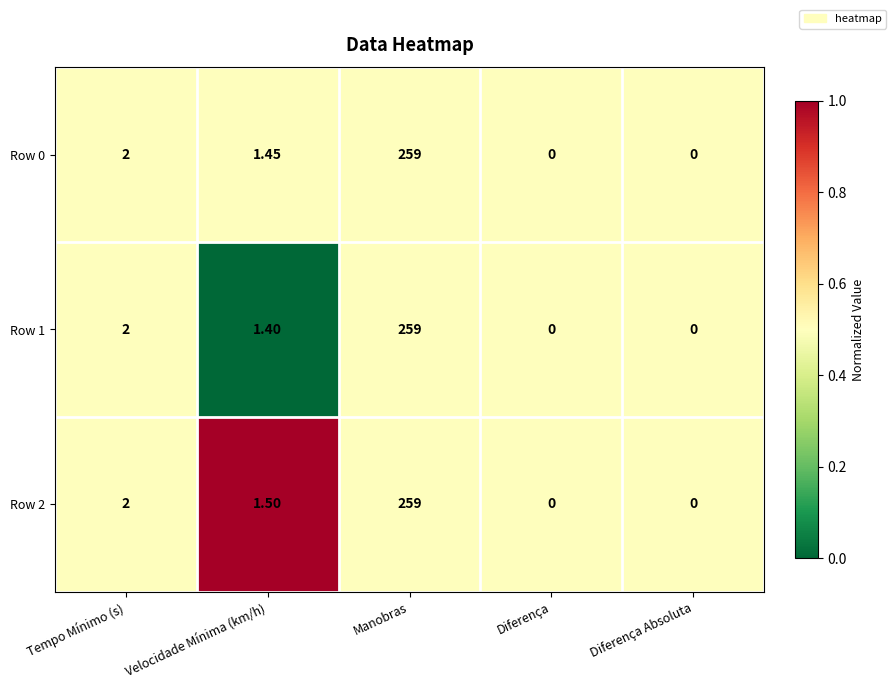

Where does the Row 1 series first go above 1?

Tempo Mínimo (s)